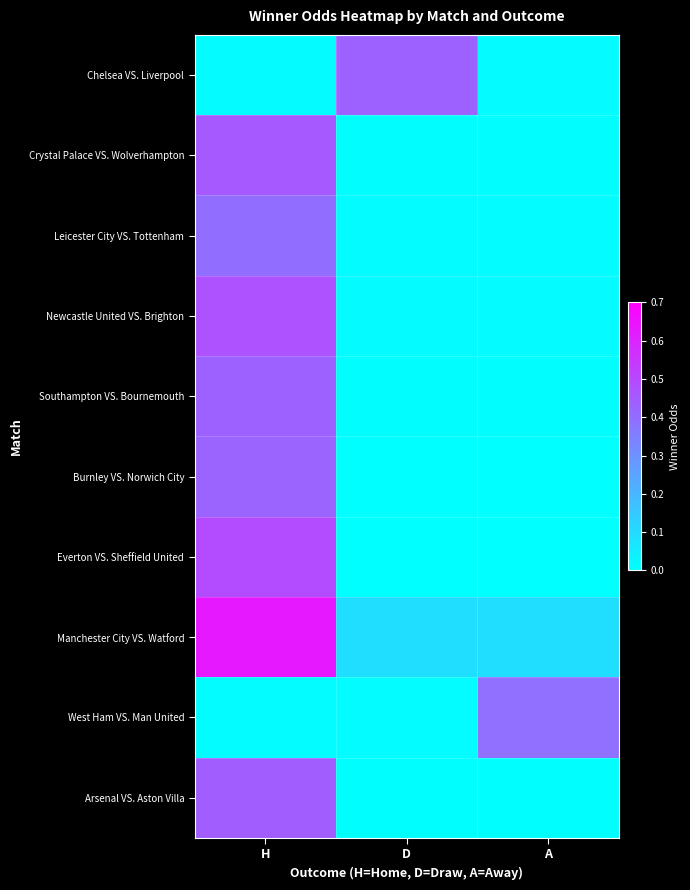

Reading left to right, list all the values displayed in this chart.

Chelsea VS. Liverpool: H=0.0	D=0.4	A=0.0
Crystal Palace VS. Wolverhampton: H=0.5	D=0.0	A=0.0
Leicester City VS. Tottenham: H=0.4	D=0.0	A=0.0
Newcastle United VS. Brighton: H=0.5	D=0.0	A=0.0
Southampton VS. Bournemouth: H=0.4	D=0.0	A=0.0
Burnley VS. Norwich City: H=0.4	D=0.0	A=0.0
Everton VS. Sheffield United: H=0.5	D=0.0	A=0.0
Manchester City VS. Watford: H=0.6	D=0.1	A=0.1
West Ham VS. Man United: H=0.0	D=0.0	A=0.4
Arsenal VS. Aston Villa: H=0.4	D=0.0	A=0.0